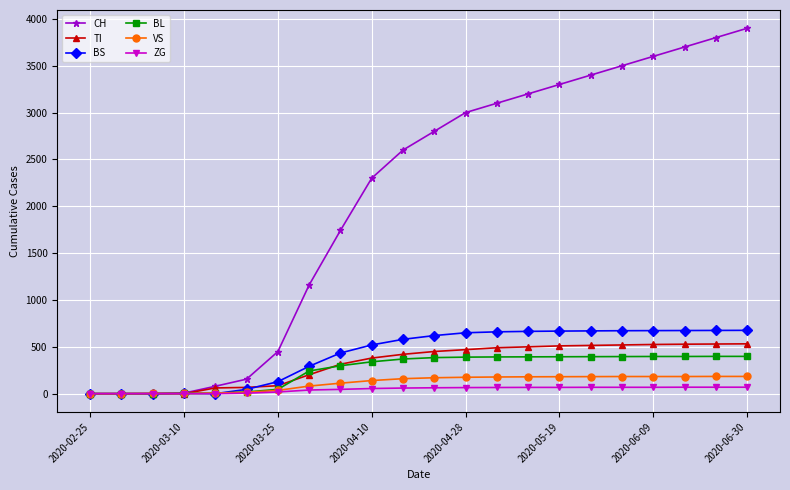

What is the highest value of the BS series?

676